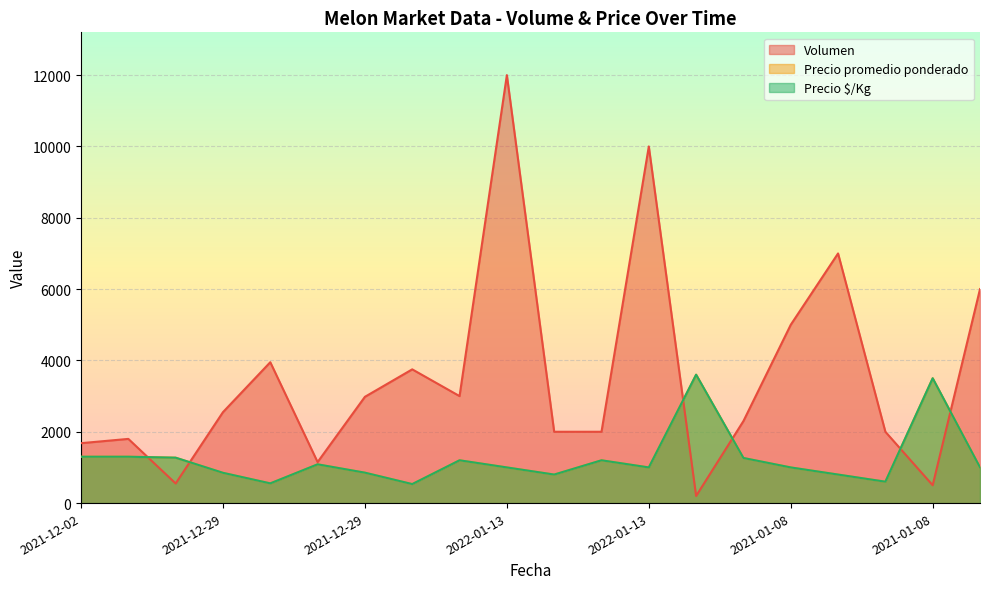

Reading left to right, transcribe all the data shown in this chart.

Volumen: 1680	1800	550	2550	3950	1150	2980	3750	3000	12000	2000	2000	10000	200	2300	5000	7000	2000	500	6000
Precio promedio ponderado: 1300	1300	1273	849	553	1087	853	533	1200	1000	800	1200	1000	3600	1265	1000	800	600	3500	1000
Precio $/Kg: 1300	1300	1273	849	553	1087	853	533	1200	1000	800	1200	1000	3600	1265	1000	800	600	3500	1000